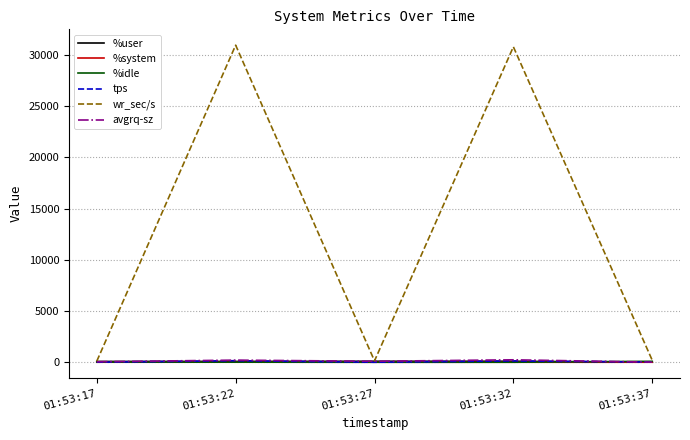

Which series has the widest spread of values?

wr_sec/s